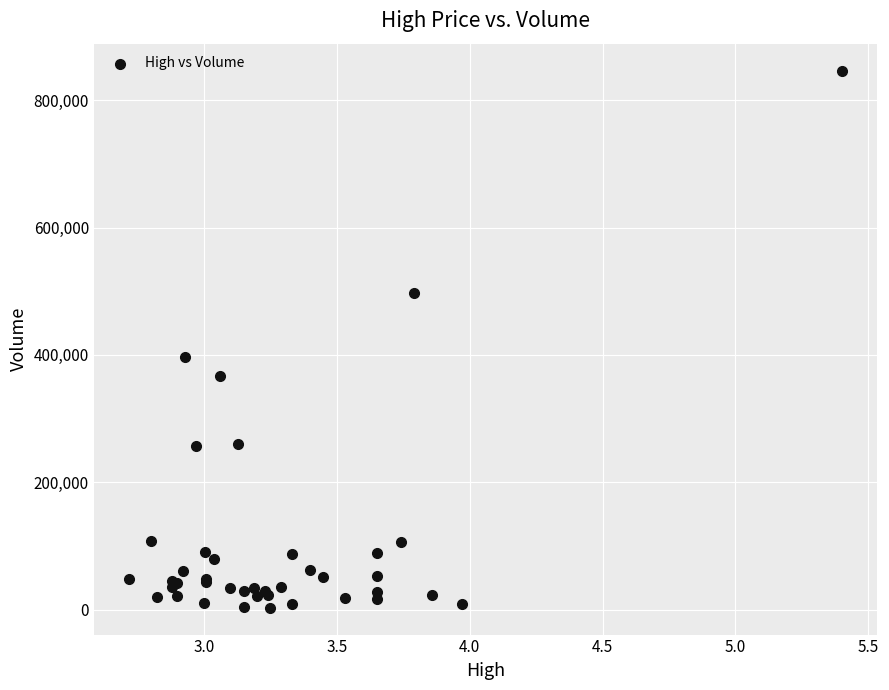

What Y value in the scatter plot is closest to 424750?

397100